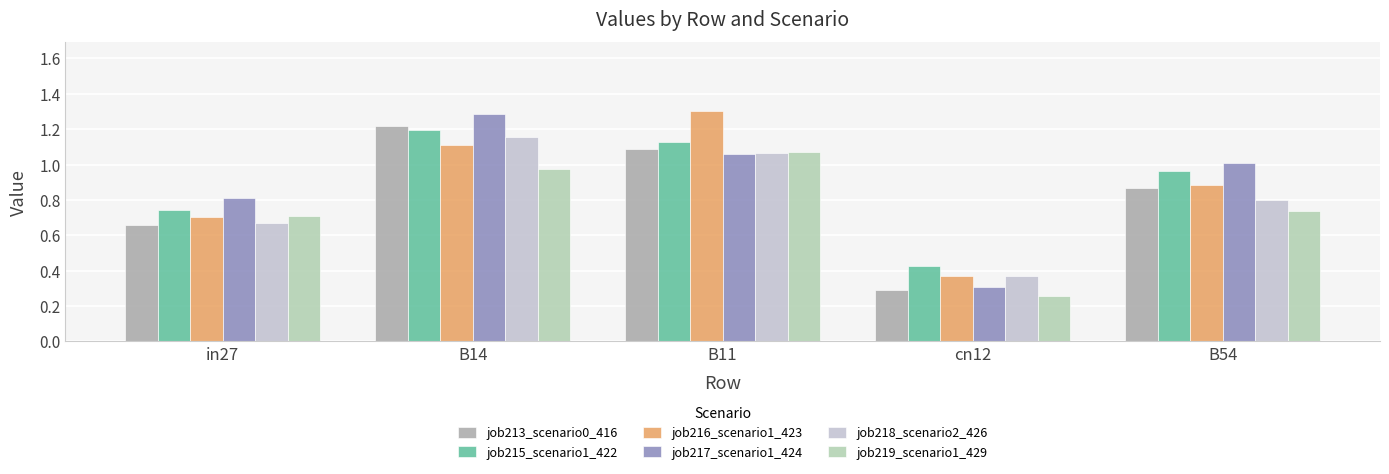

The value of job213_scenario0_416 at B14 is 1.2. True or false?

True